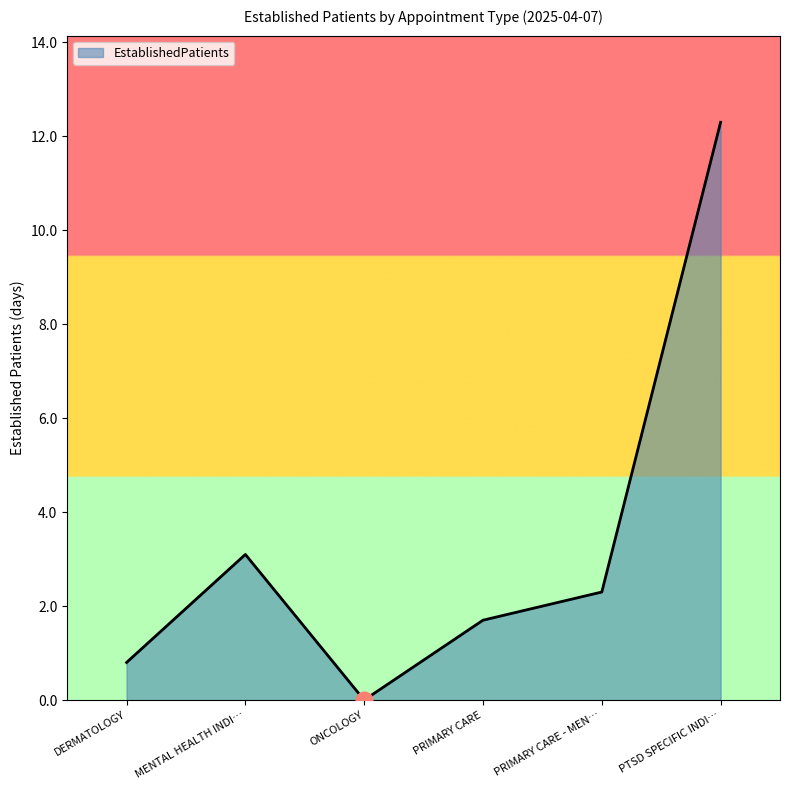

Rank the categories by value from lowest to highest.

ONCOLOGY, DERMATOLOGY, PRIMARY CARE, PRIMARY CARE - MEN…, MENTAL HEALTH INDI…, PTSD SPECIFIC INDI…